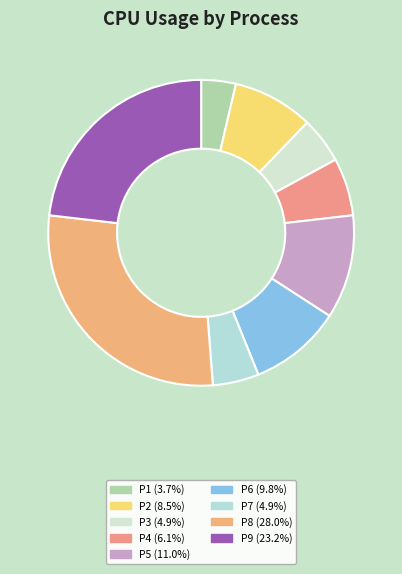

True or false: P8 accounts for 28% of the total.

True